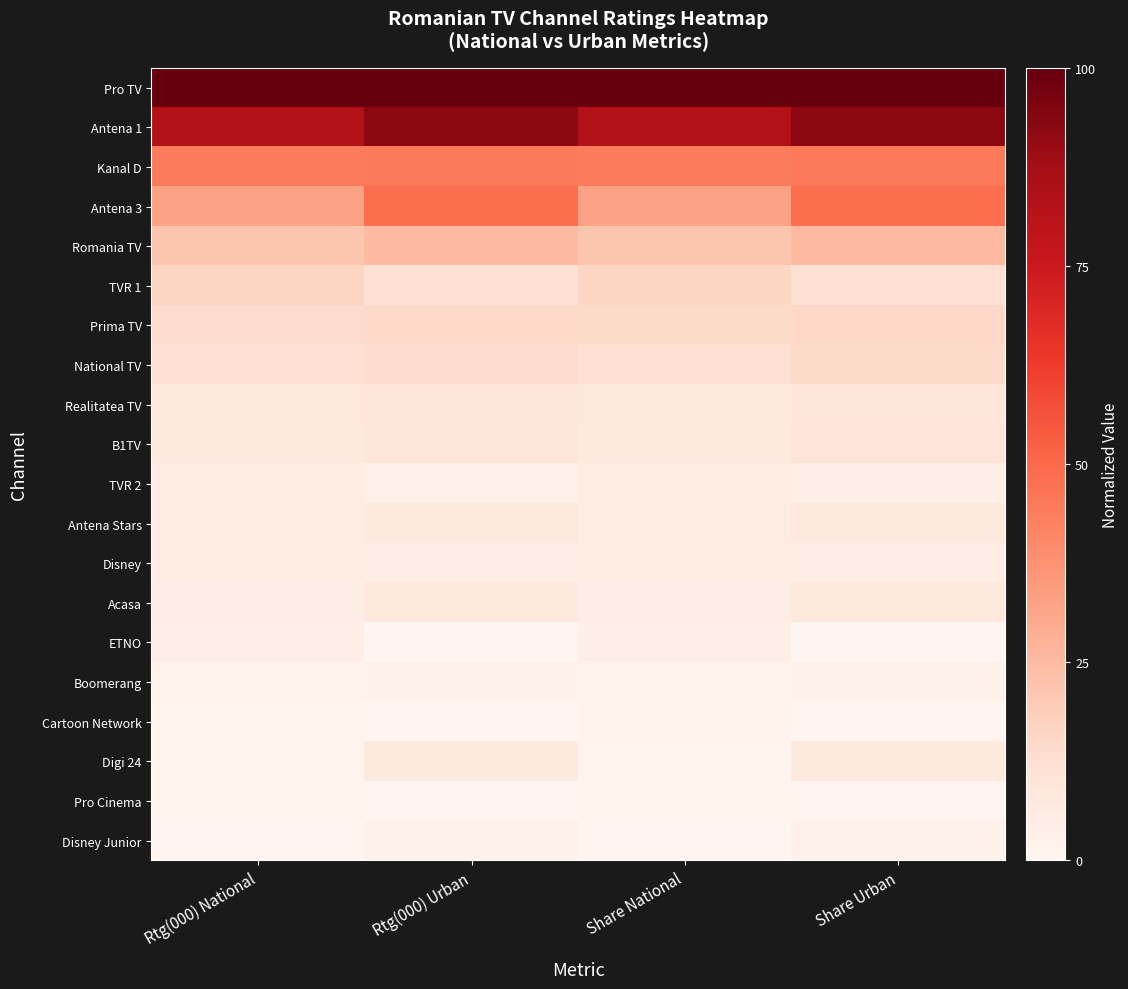

Which series has the largest total across all categories?

Pro TV